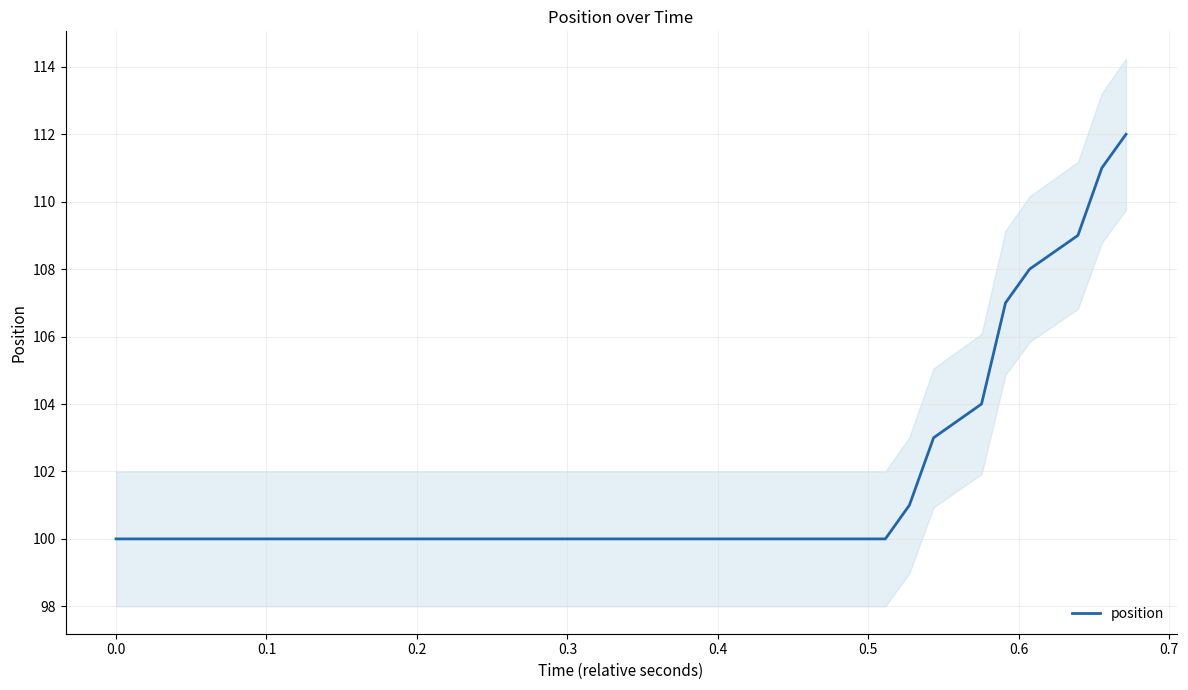

True or false: the data shows 174 at 37.

False